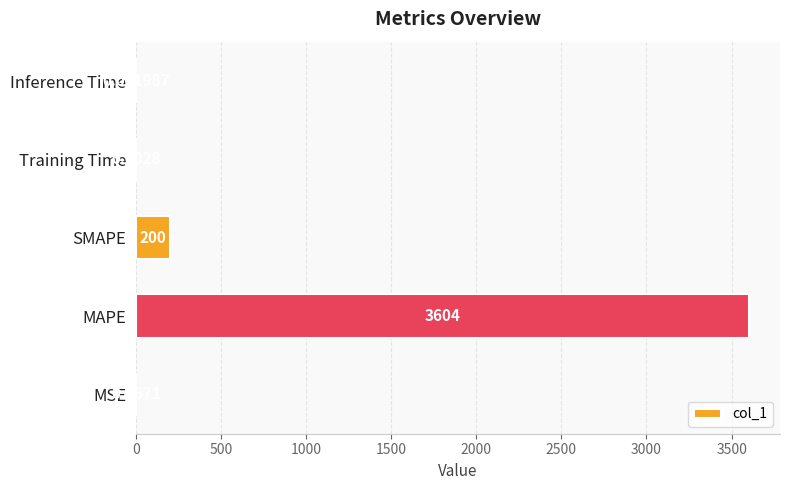

Between MSE and SMAPE, which is larger?

SMAPE